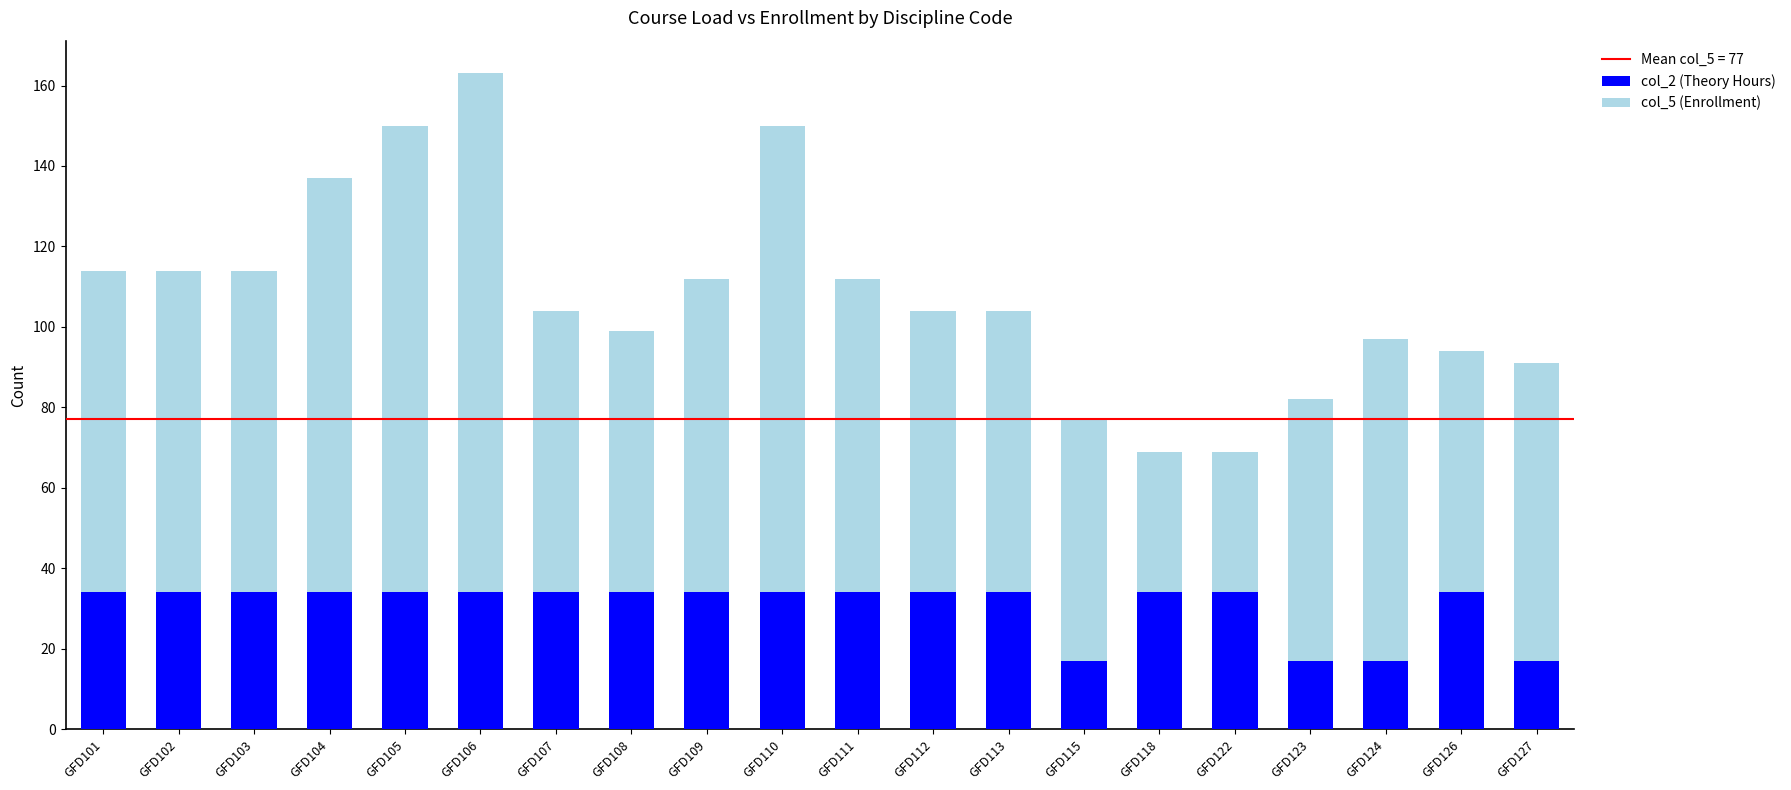

The col_2 (Theory Hours) series shows 15 at GFD103. True or false?

False